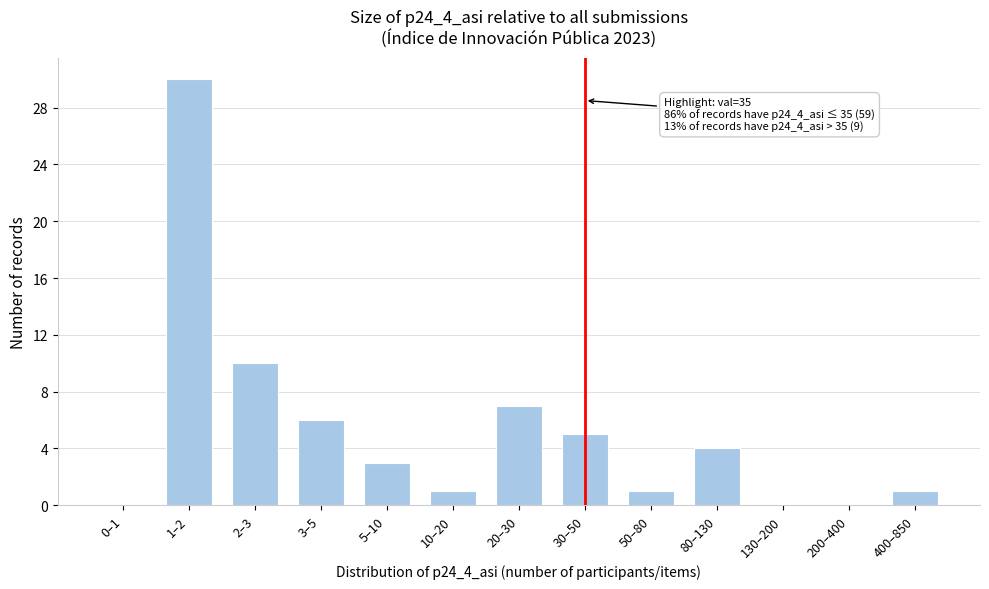

Reading left to right, transcribe all the data shown in this chart.

0–1=0	1–2=30	2–3=10	3–5=6	5–10=3	10–20=1	20–30=7	30–50=5	50–80=1	80–130=4	130–200=0	200–400=0	400–850=1